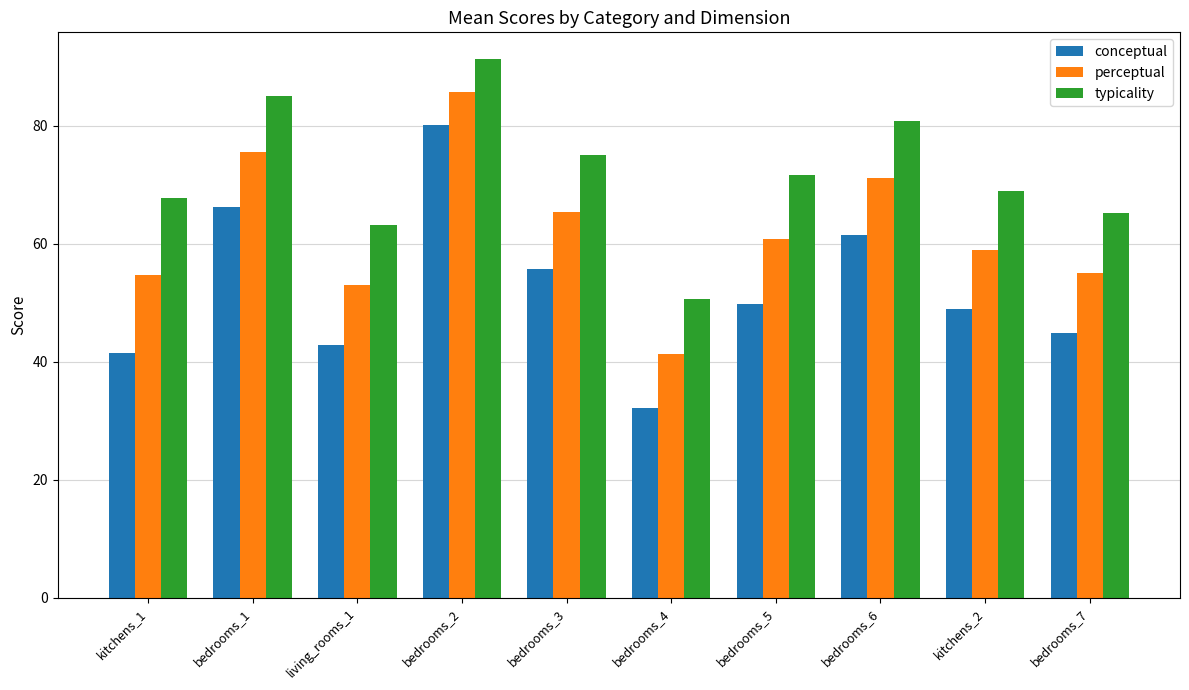

Which series has the largest range (max minus min)?

conceptual